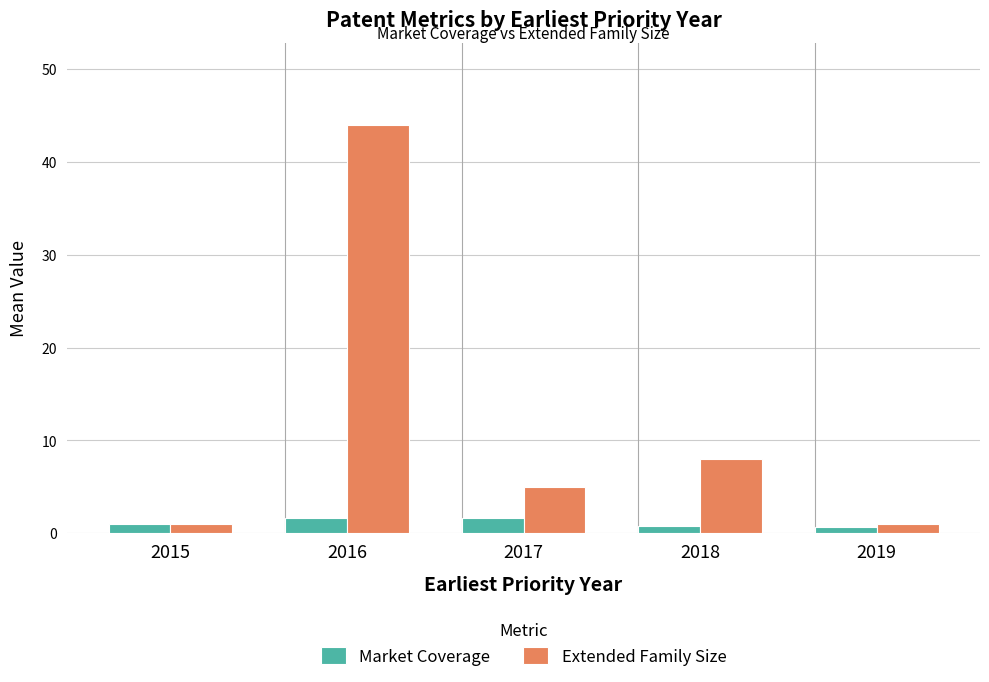

The Market Coverage series shows 1.7 at 2017. True or false?

True